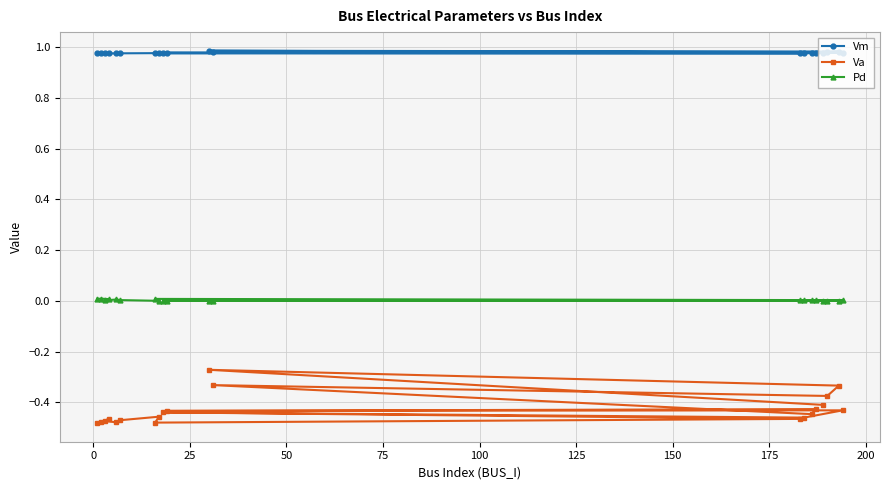

True or false: Va and Pd intersect in this chart.

False